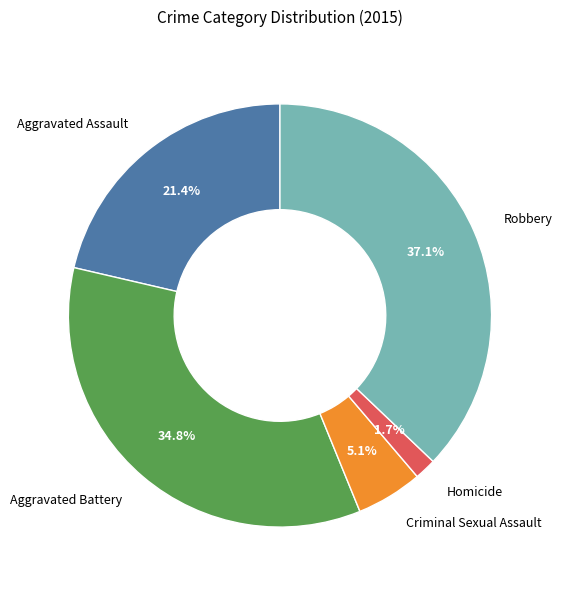

Between Homicide and Aggravated Assault, which is larger?

Aggravated Assault